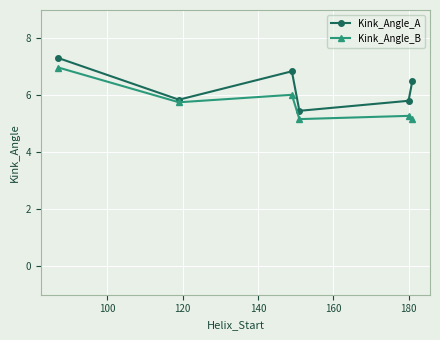

How many categories are shown in the chart?

6